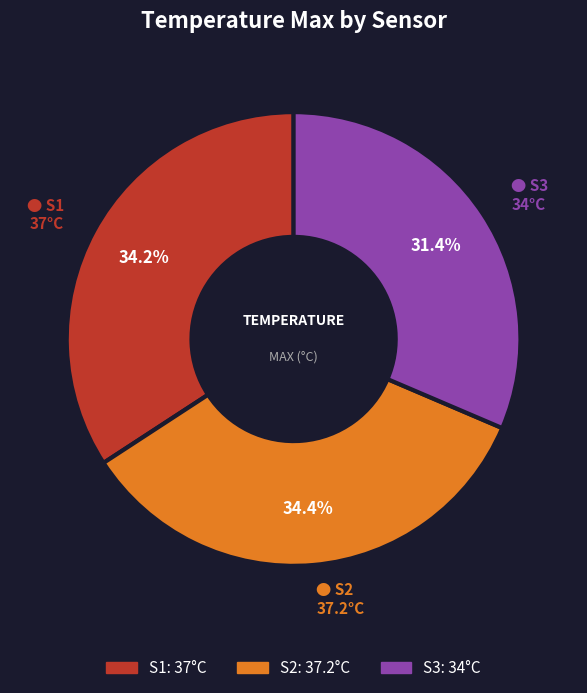

To the nearest percent, what is the difference between the S2 and S3 slice percentages?

3%